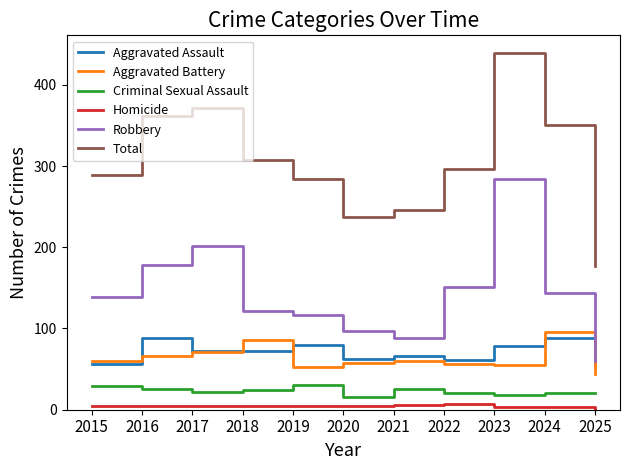

At which label is Total closest to 308?

2018